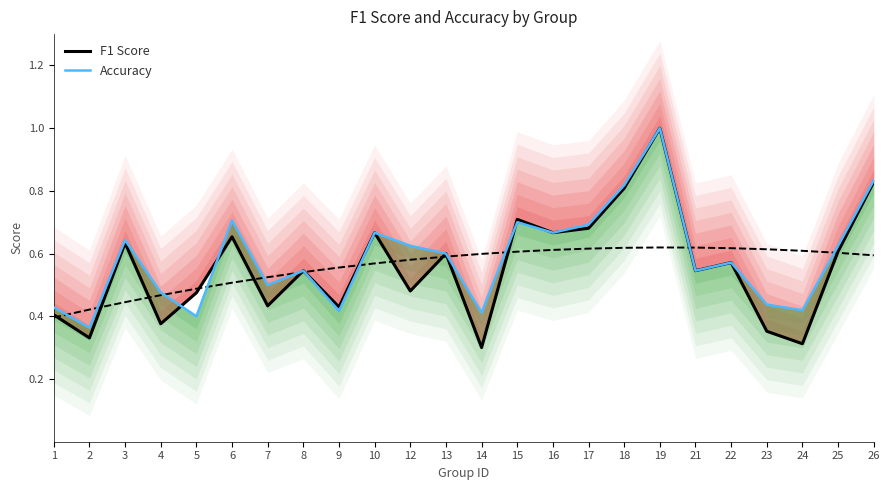

How many series are shown in this chart?

2